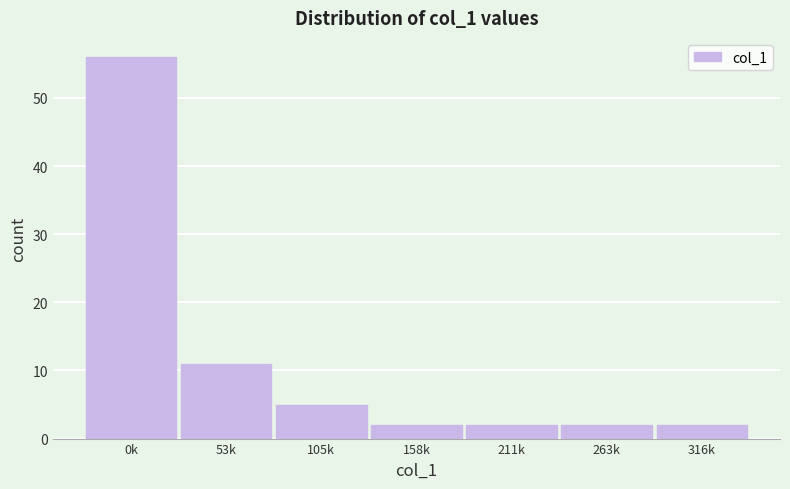

Reading right to left, list all the values displayed in this chart.

2	2	2	2	5	11	56